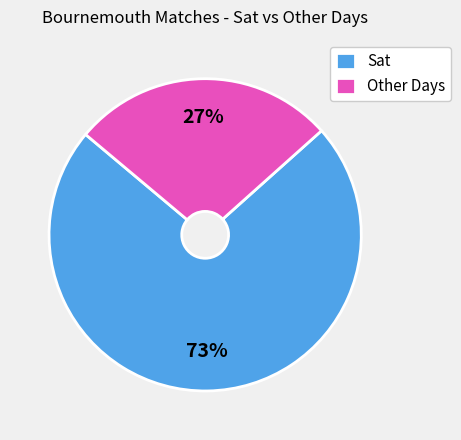

Do Sat and Other Days together represent more than half of the pie?

Yes